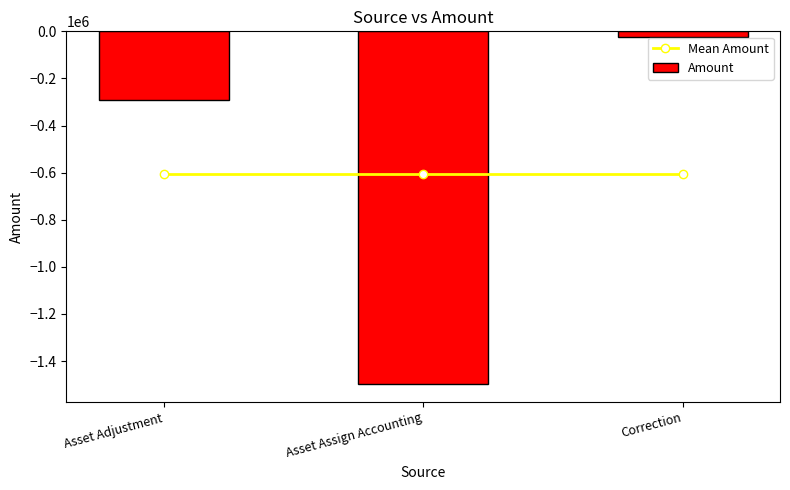

How many data points in Amount are less than -290946?

2